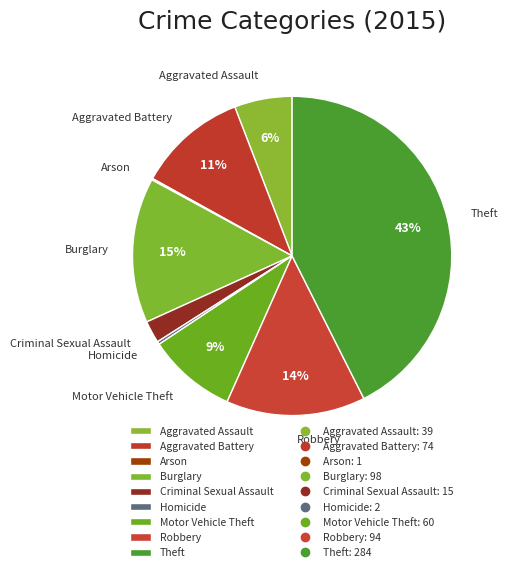

To the nearest percent, what portion does Theft represent?

43%